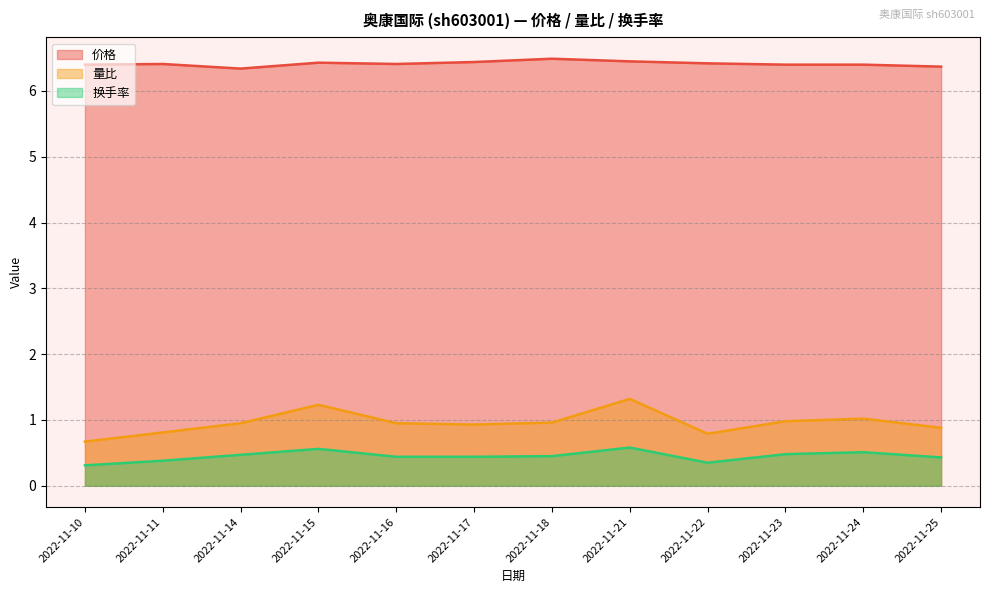

How many 价格 values are between 6 and 7?

12